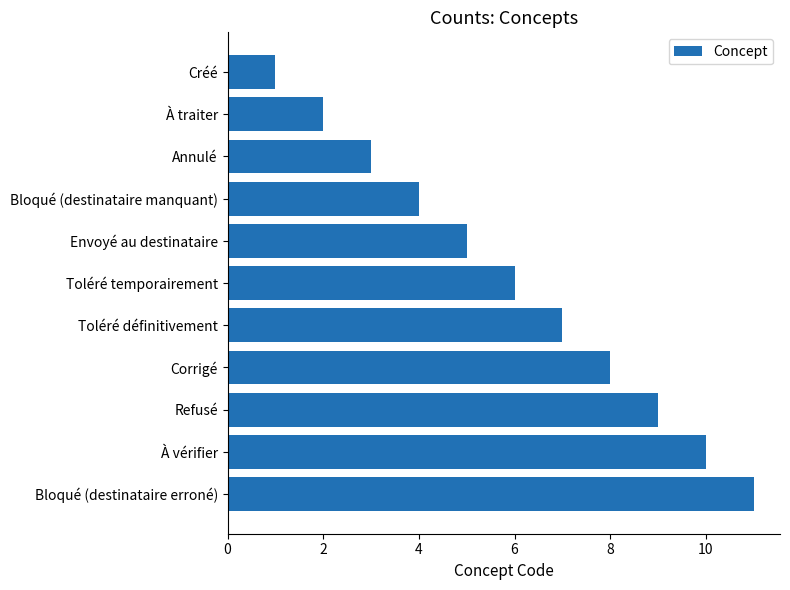

What is the ratio of the value at Envoyé au destinataire to the value at Corrigé?

0.6